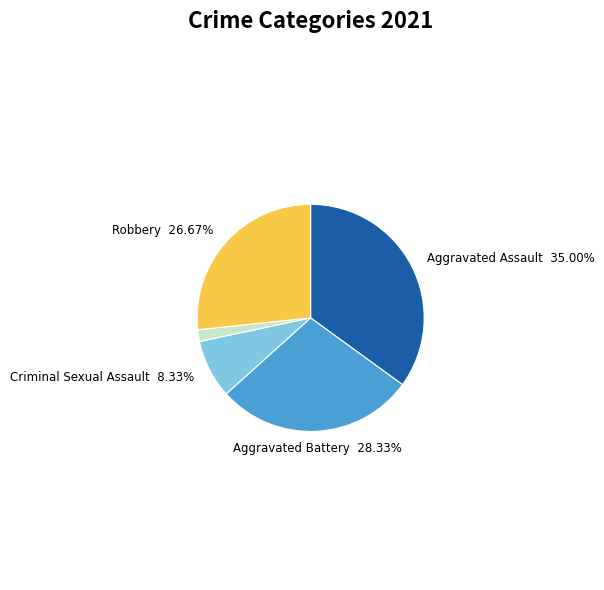

How many slices are in this pie chart?

5